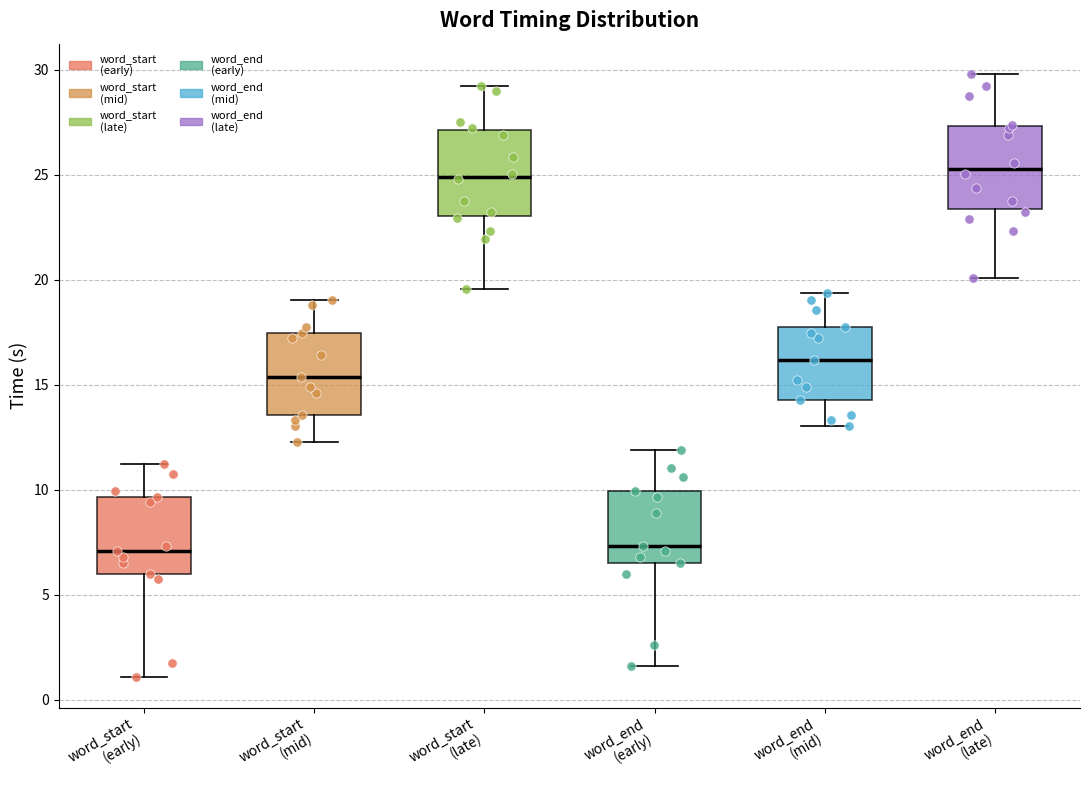

Reading left to right, transcribe this box plot: for each box, give where its median line is, the range the box spans, and where its two whiskers end, as read against the y-axis. The values are not printed on the chart, so give them approximately, as read against the axis.

word_start (early): median 7.0, box 6.0 to 9.5, whiskers 1.0 to 11.0
word_start (mid): median 15.5, box 13.5 to 17.5, whiskers 12.5 to 19.0
word_start (late): median 25.0, box 23.0 to 27.0, whiskers 19.5 to 29.0
word_end (early): median 7.5, box 6.5 to 10.0, whiskers 1.5 to 12.0
word_end (mid): median 16.0, box 14.5 to 18.0, whiskers 13.0 to 19.5
word_end (late): median 25.5, box 23.5 to 27.5, whiskers 20.0 to 30.0